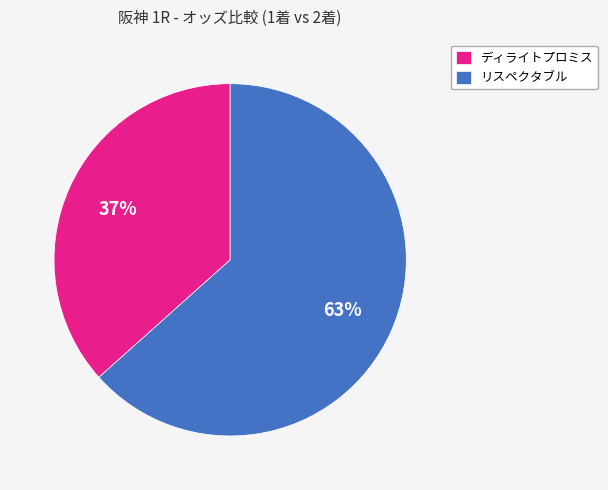

How many segments does this pie chart have?

2